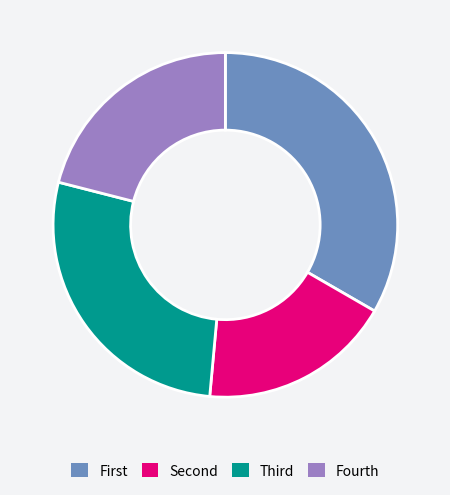

Which category has the biggest portion of the pie?

First